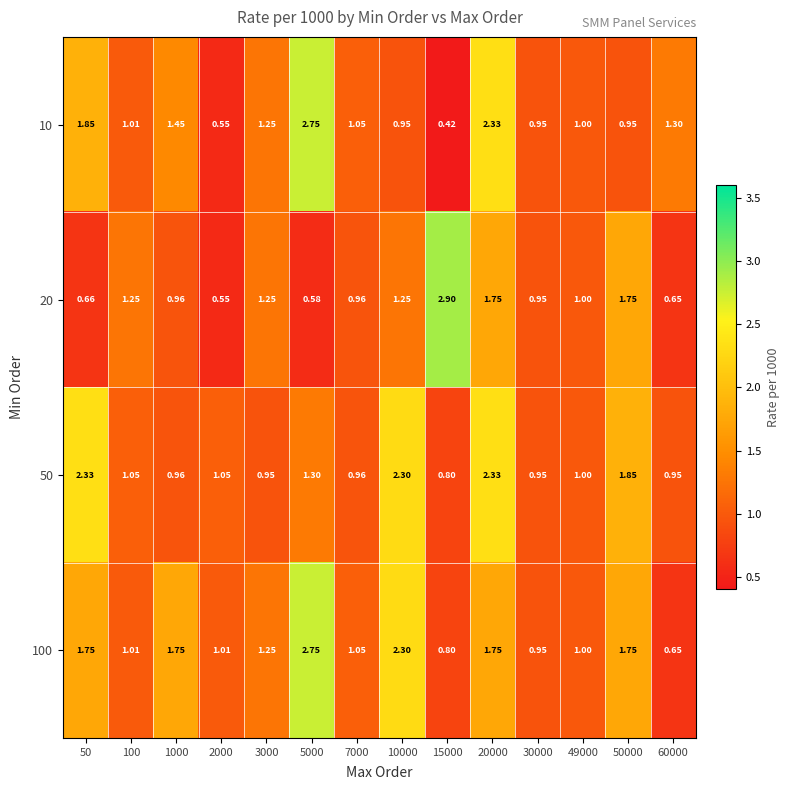

Is the value of 50 at 50 greater than the value of 20 at 10000?

Yes